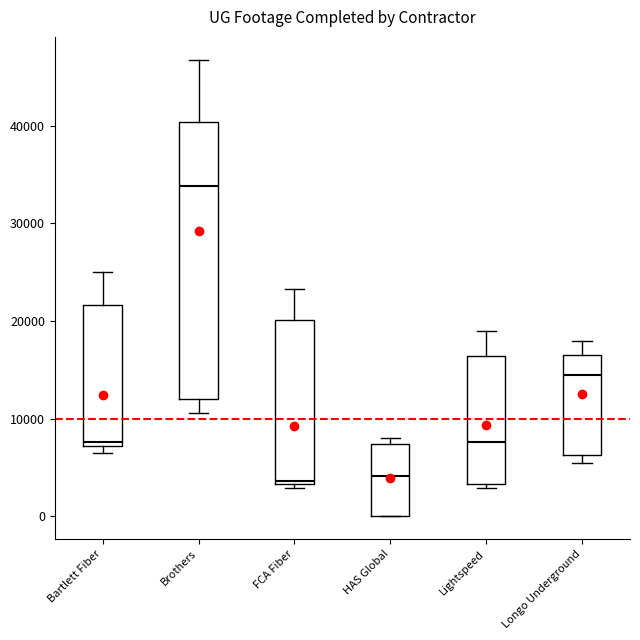

Comparing the boxes themselves (not the whiskers), which one is the tallest?

Brothers